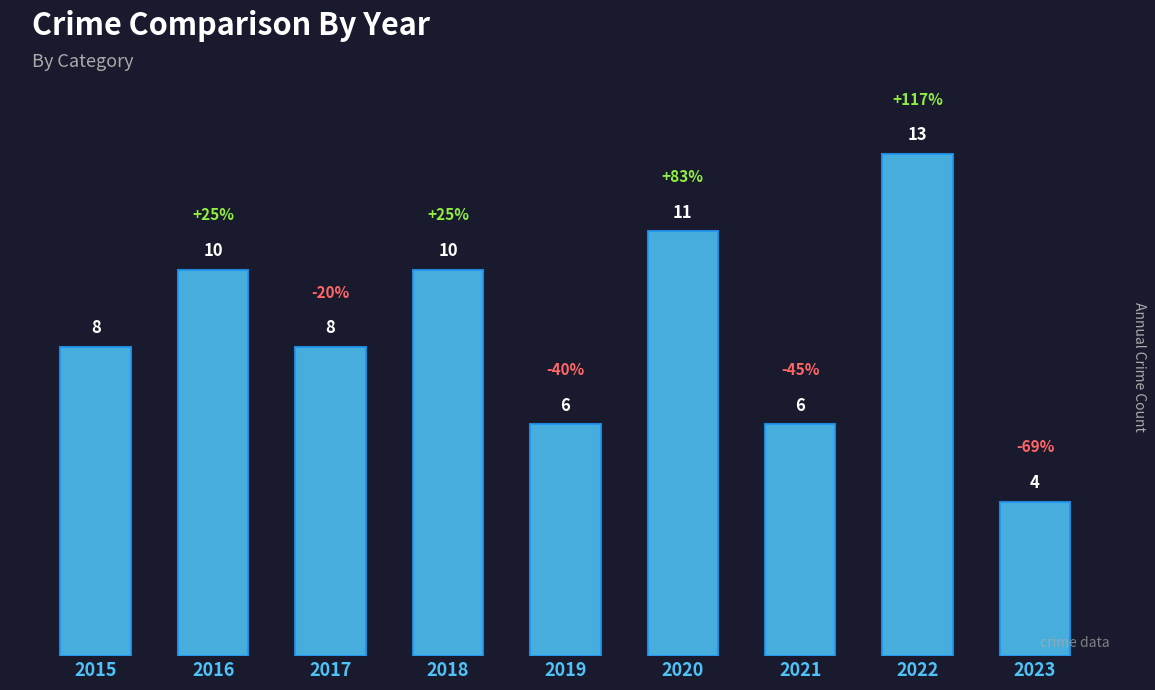

What is the difference between the maximum and minimum values?

9